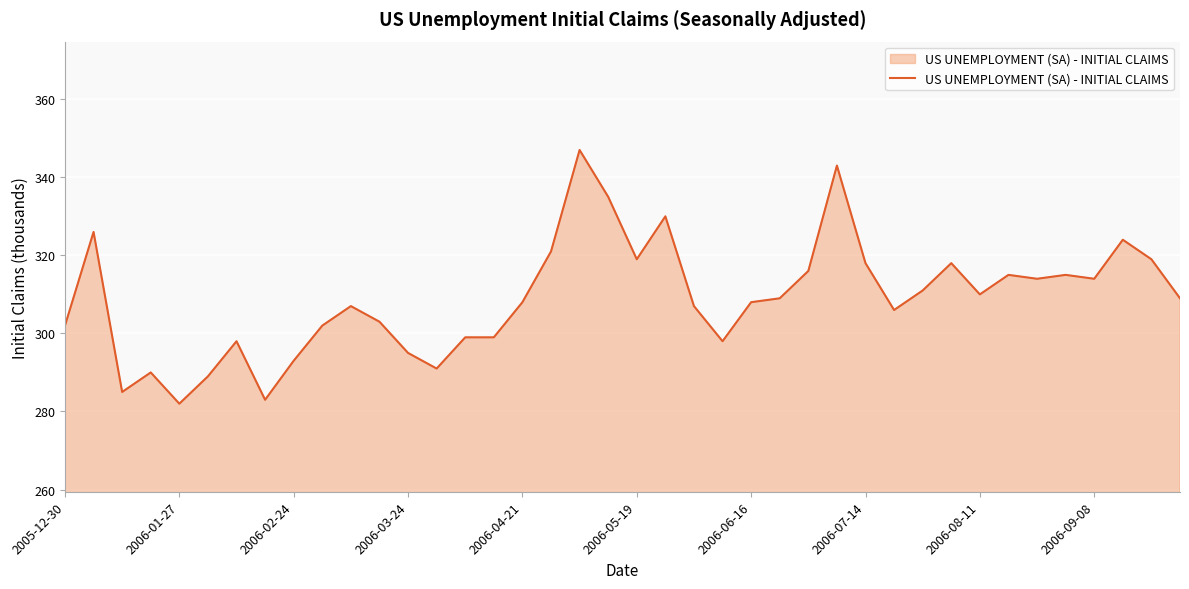

What is the maximum value shown in the chart?

347